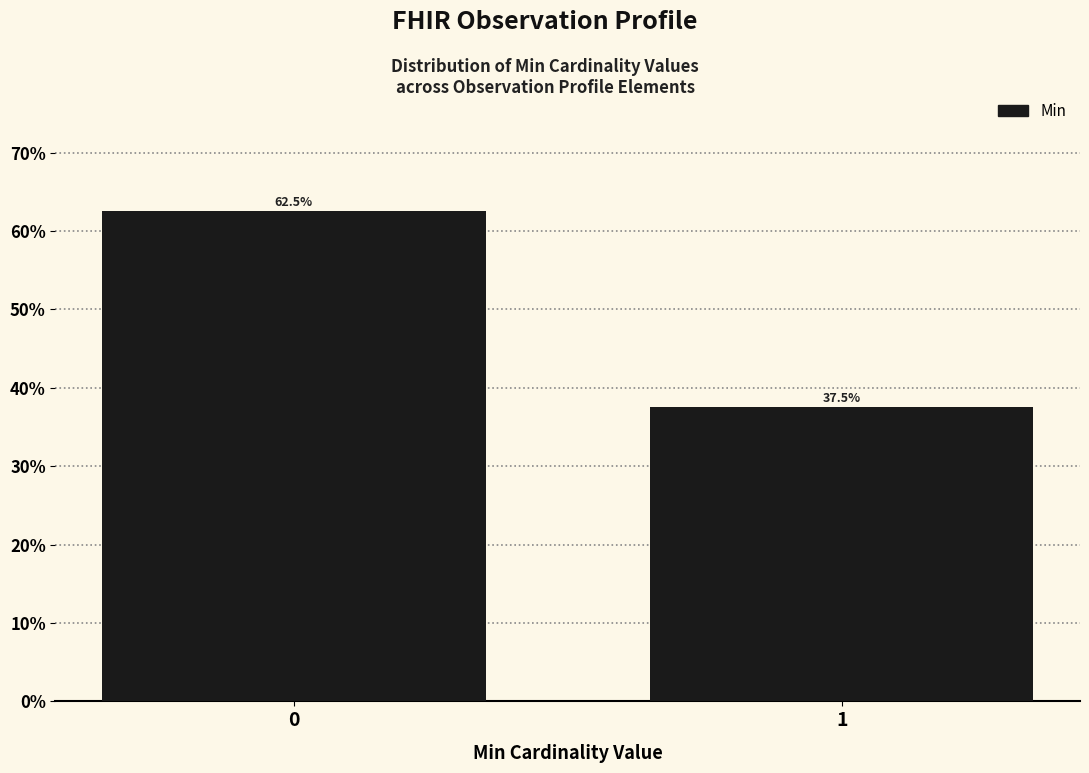

Reading right to left, list all the values displayed in this chart.

37.5	62.5